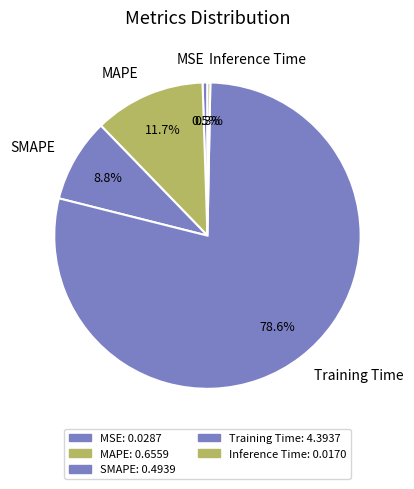

What percentage is NOT represented by Inference Time?

99.7%